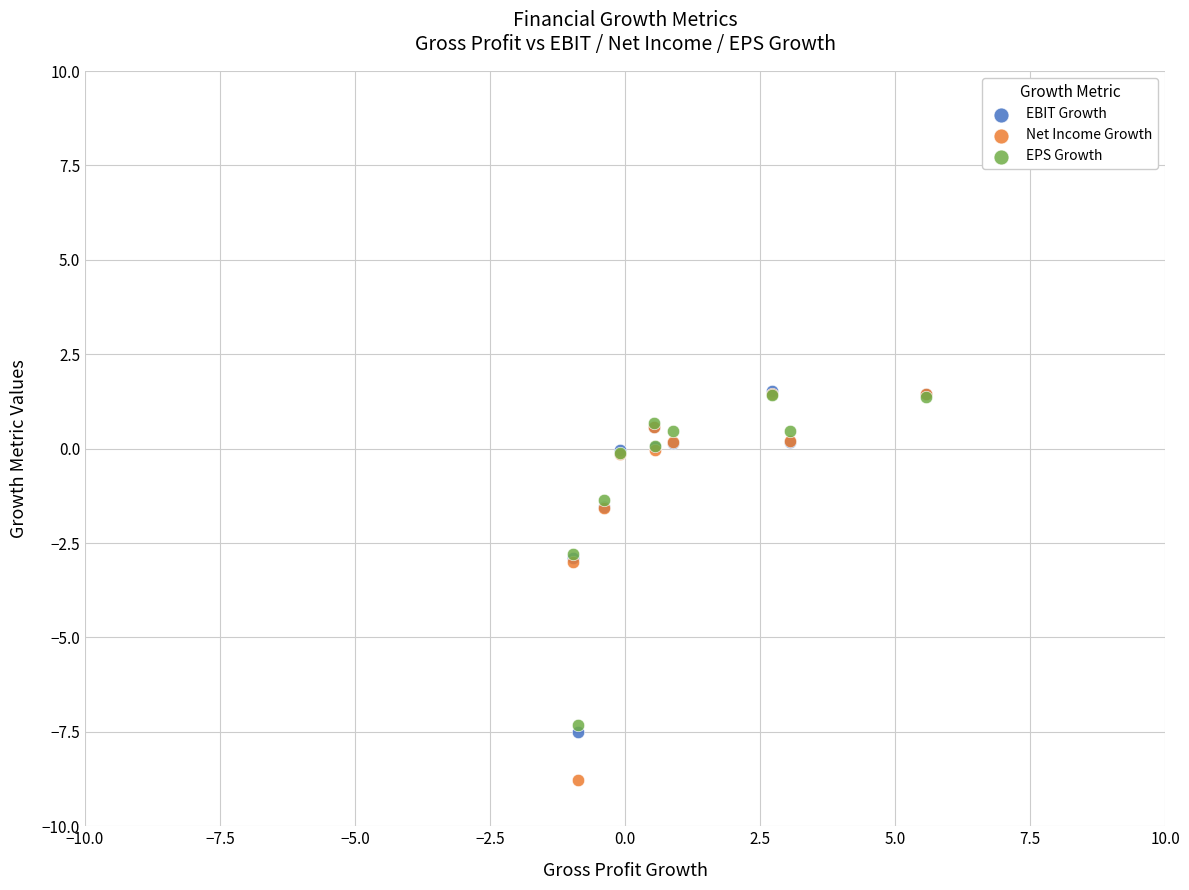

Which series has the largest Y range (max minus min)?

Net Income Growth